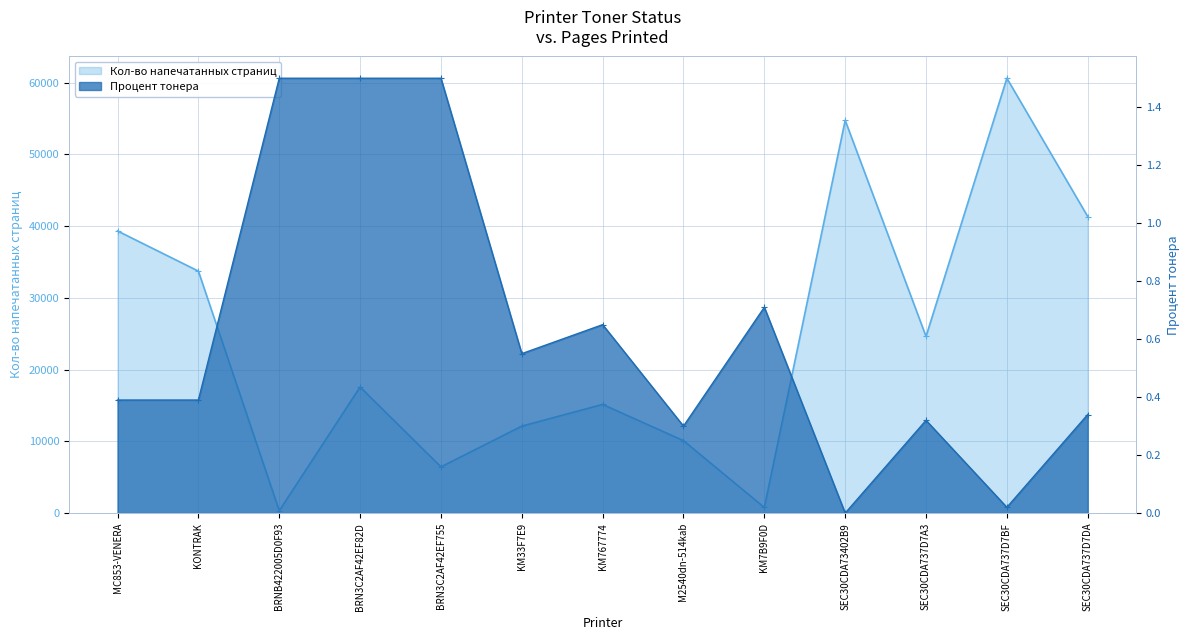

What position from the right is SEC30CDA737D7BF?

2